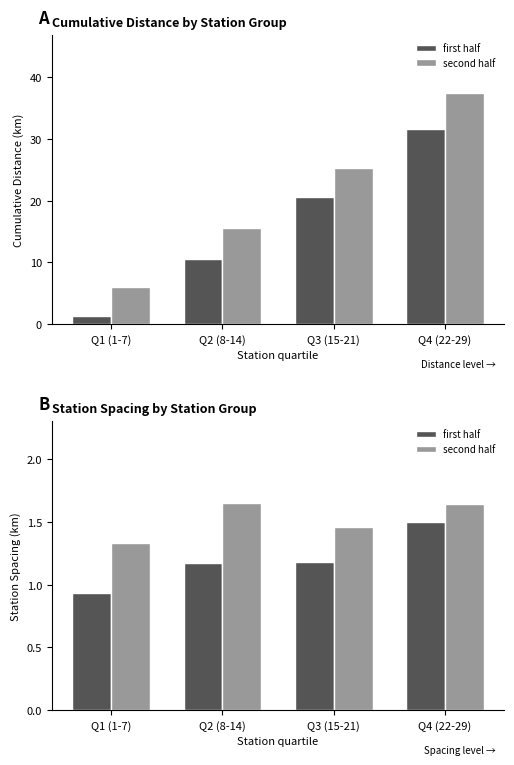

The second half series shows 2.5 at Q2 (8-14). True or false?

False